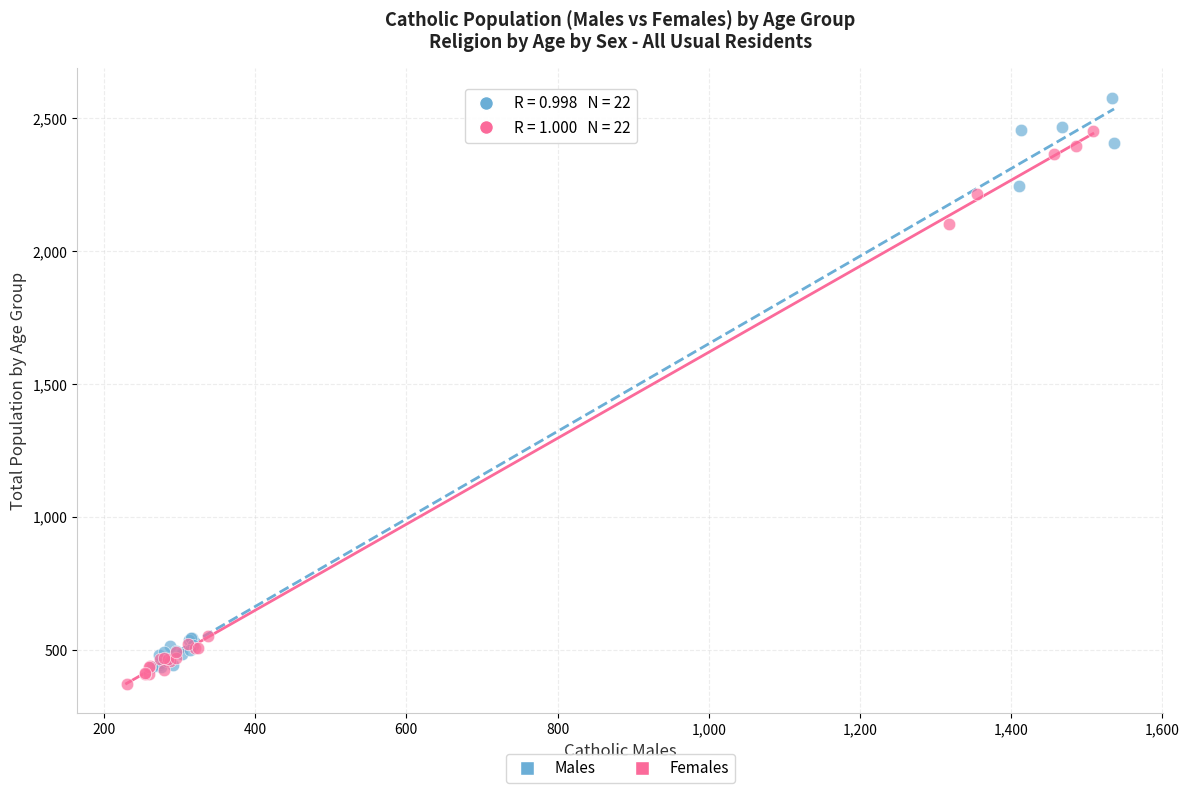

Which series has the widest spread of Y values?

Males